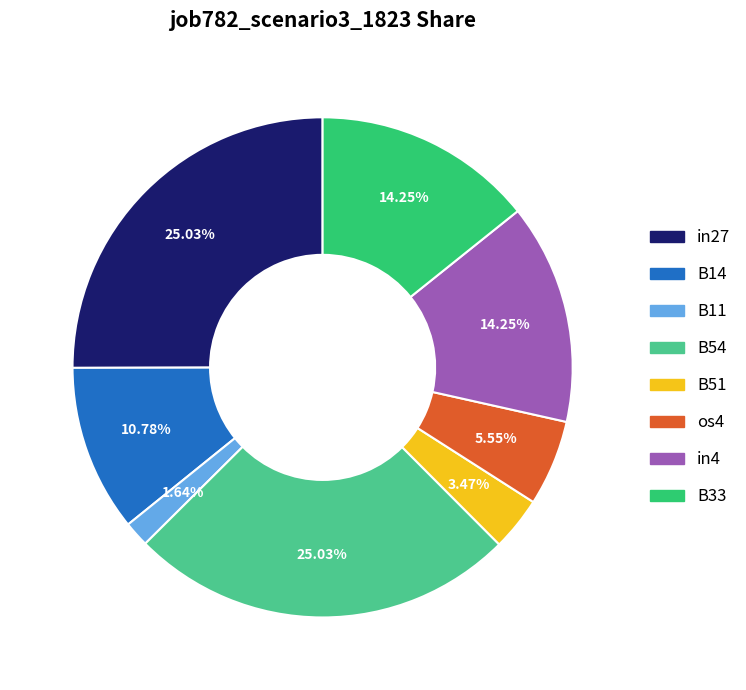

To the nearest percent, what portion does in27 represent?

25%